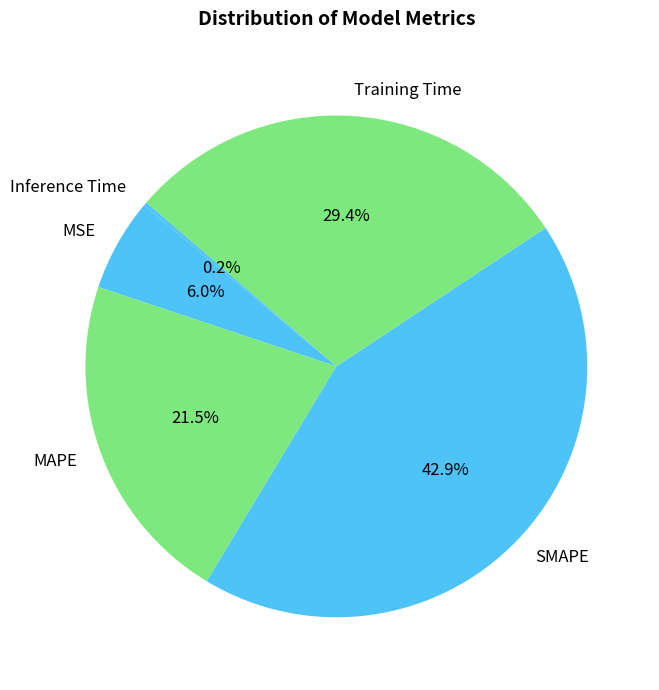

Is there a majority slice in this chart?

No